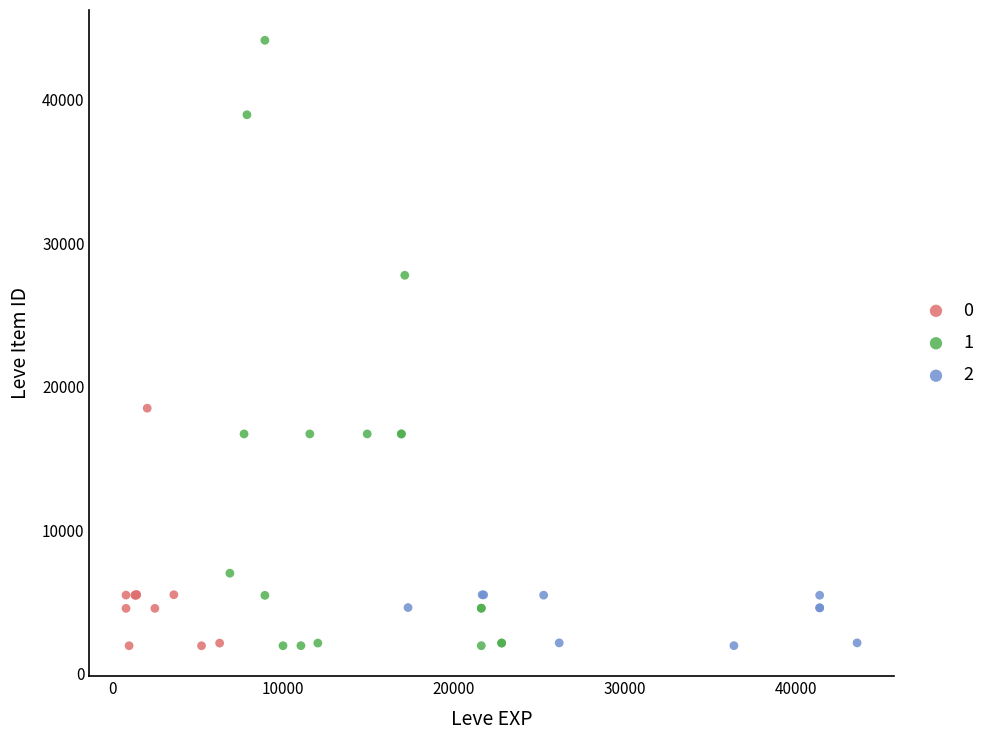

Which series reaches the maximum Y coordinate?

1